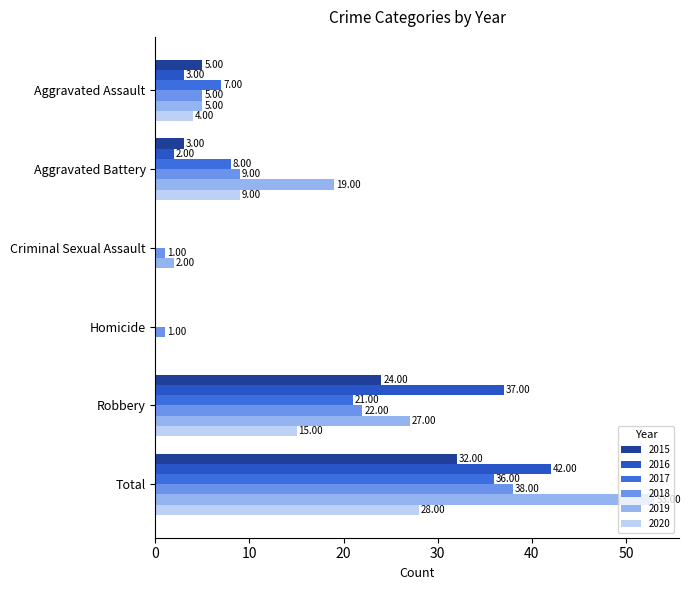

Is it true that 2015 equals 7 at Aggravated Assault?

False